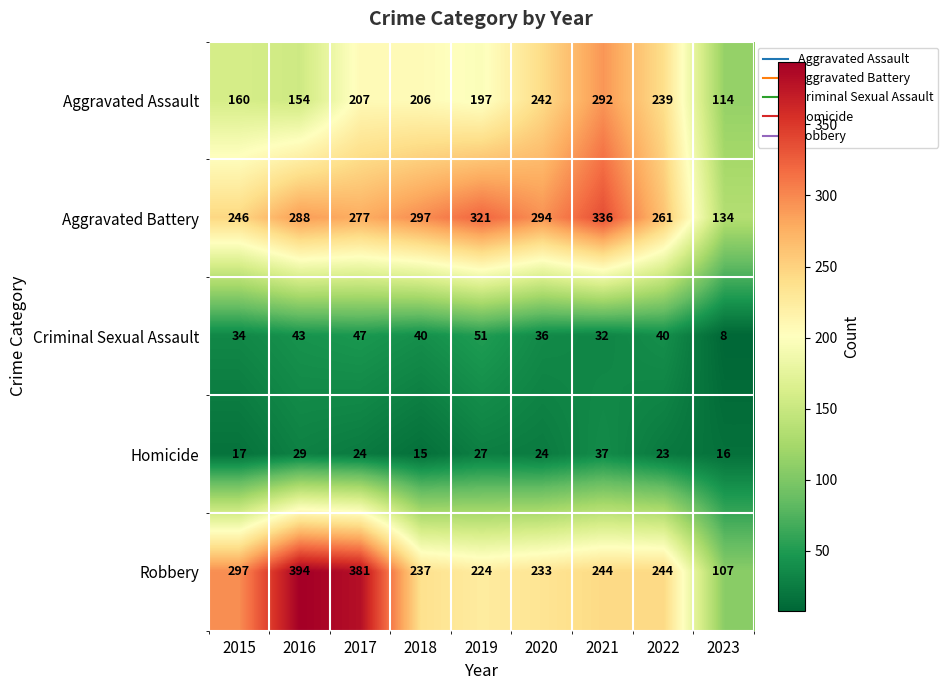

What is the sum of the Criminal Sexual Assault values at 2016 and 2022?

83